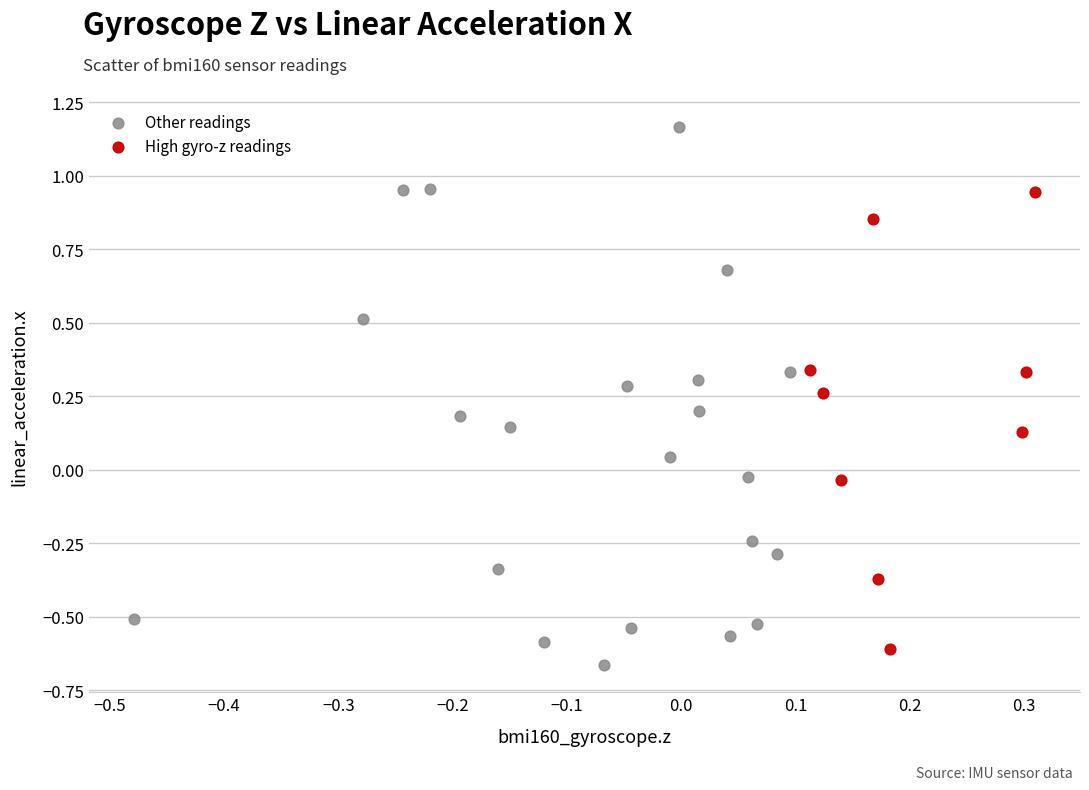

Which series reaches the maximum Y coordinate?

Other readings